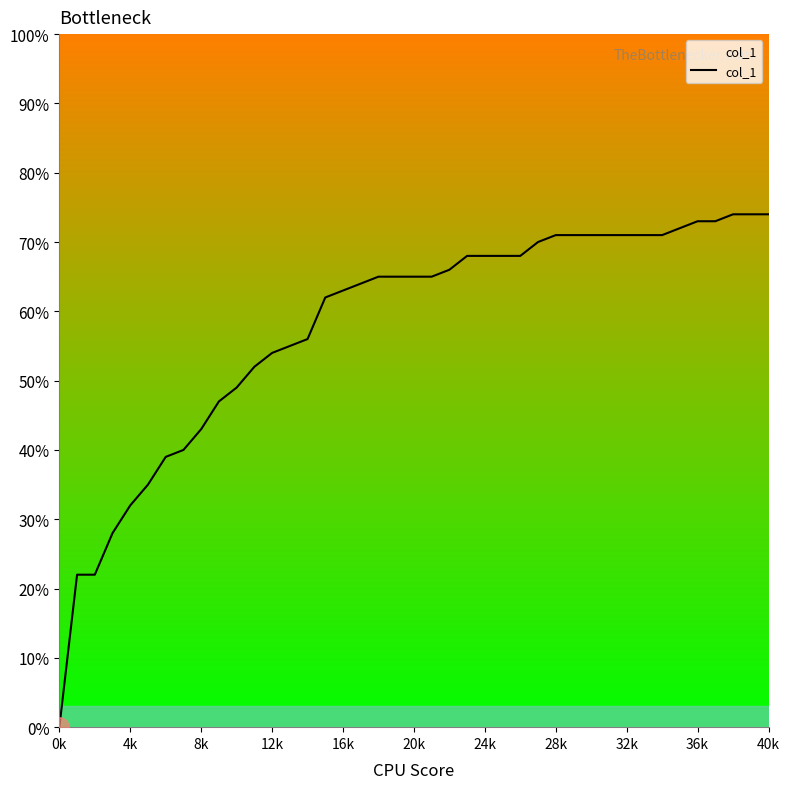

Does the chart have visible grid lines?

No